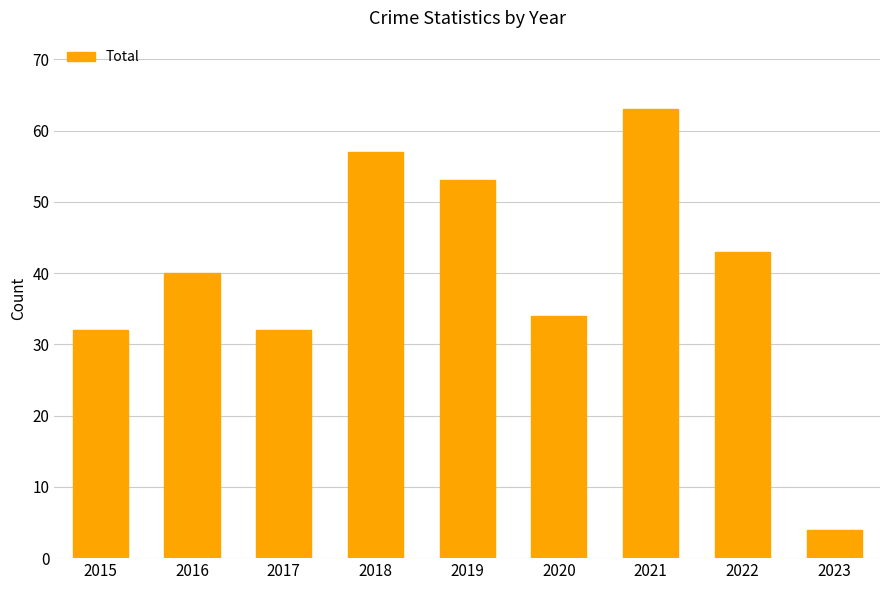

The chart shows a value of 40 at 2016. True or false?

True